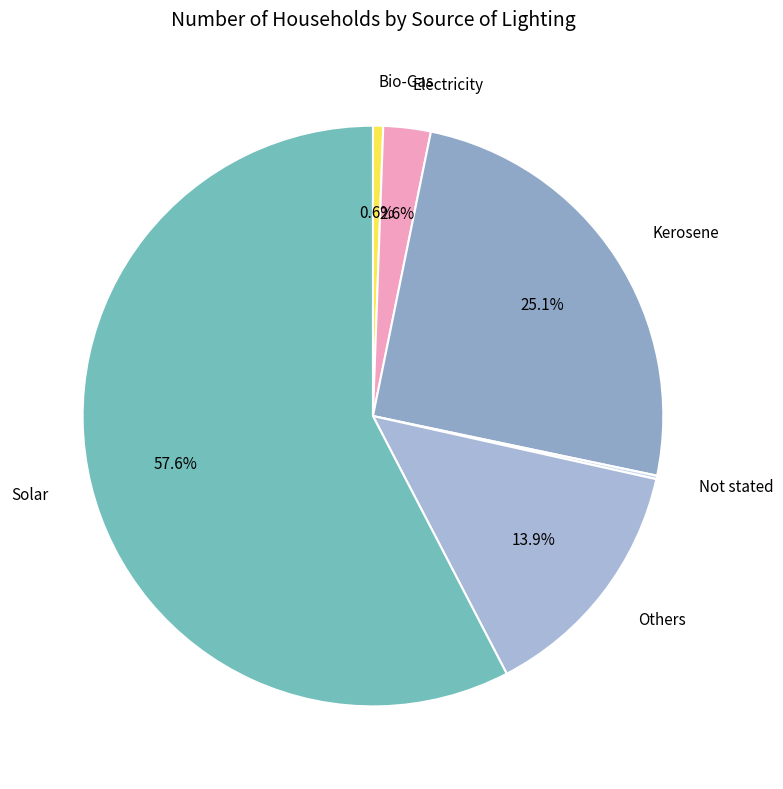

Approximately how many times larger is the value at Kerosene compared to Solar?

0.4